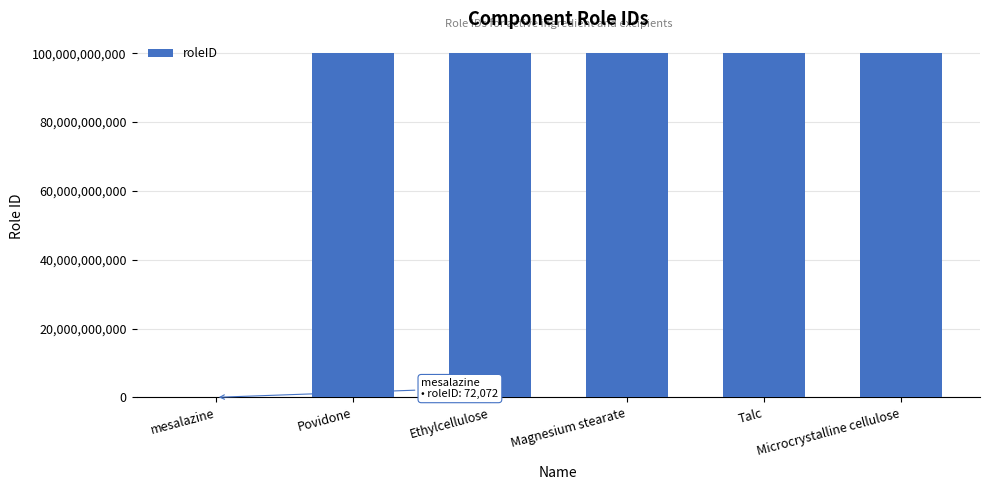

Is it true that the value at Magnesium stearate is 100000072082?

True